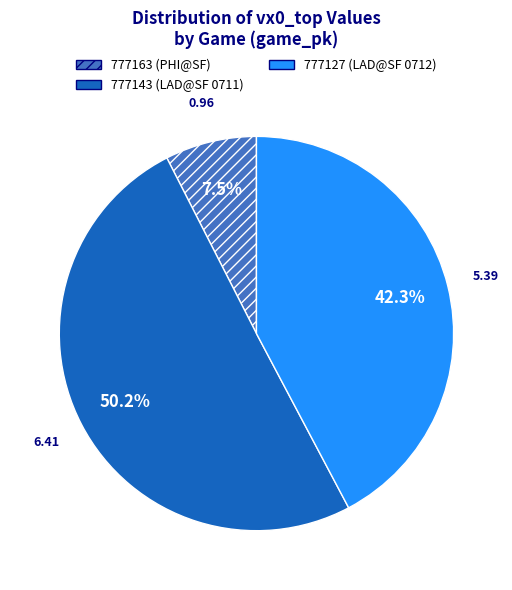

Does 777127 represent more than half of the total?

No